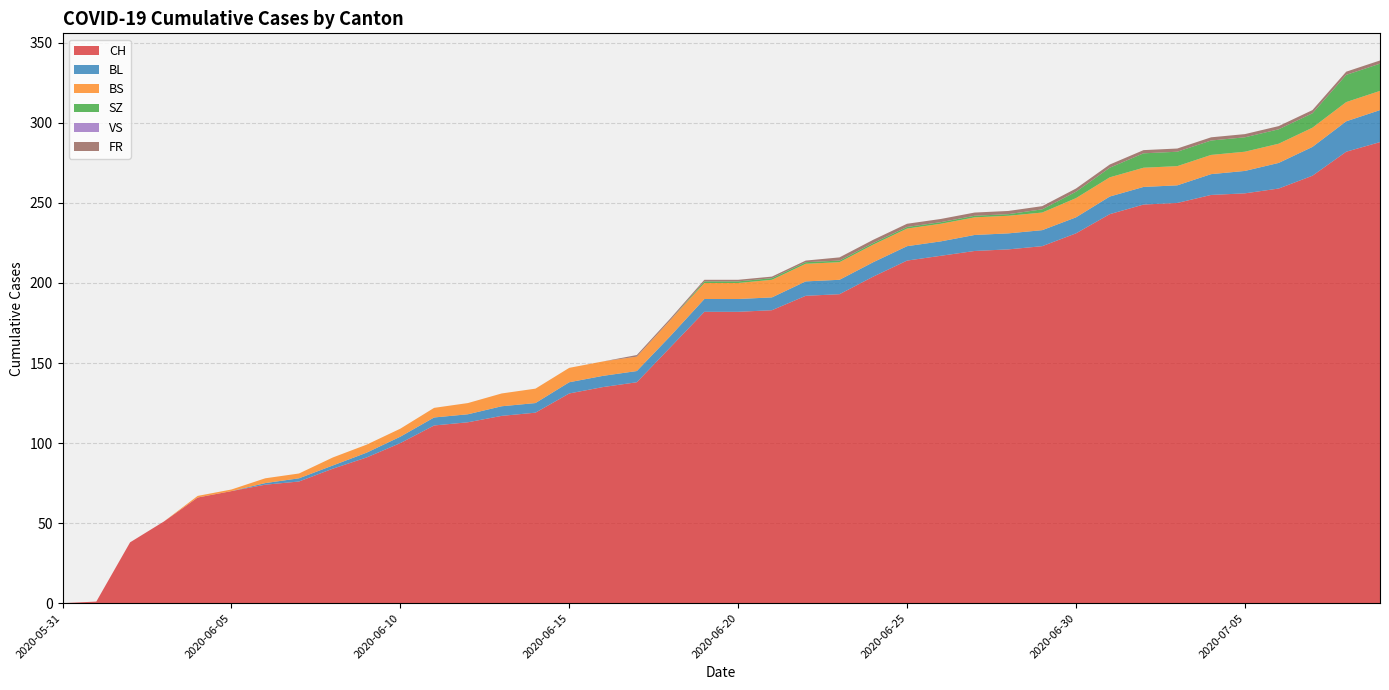

Reading left to right, extract all data points from this chart.

CH: 0	1	38	51	66	70	74	76	84	91	100	111	113	117	119	131	135	138	160	182	182	183	192	193	204	214	217	220	221	223	231	243	249	250	255	256	259	267	282	288
BL: 0	0	0	0	0	0	1	2	2	3	4	5	5	6	6	7	7	7	7	8	8	8	9	9	9	9	9	10	10	10	10	11	11	11	13	14	16	18	19	20
BS: 0	0	0	0	1	1	3	3	5	5	5	6	7	8	9	9	9	9	10	10	10	11	11	11	11	11	11	11	11	11	12	12	12	12	12	12	12	12	12	12
SZ: 0	0	0	0	0	0	0	0	0	0	0	0	0	0	0	0	0	0	0	1	1	1	1	1	1	1	1	1	1	2	4	6	9	9	9	9	9	9	17	17
VS: 0	0	0	0	0	0	0	0	0	0	0	0	0	0	0	0	0	0	0	0	0	0	0	0	0	0	0	0	0	0	0	0	0	0	0	0	0	0	0	0
FR: 0	0	0	0	0	0	0	0	0	0	0	0	0	0	0	0	0	1	1	1	1	1	1	2	2	2	2	2	2	2	2	2	2	2	2	2	2	2	2	2